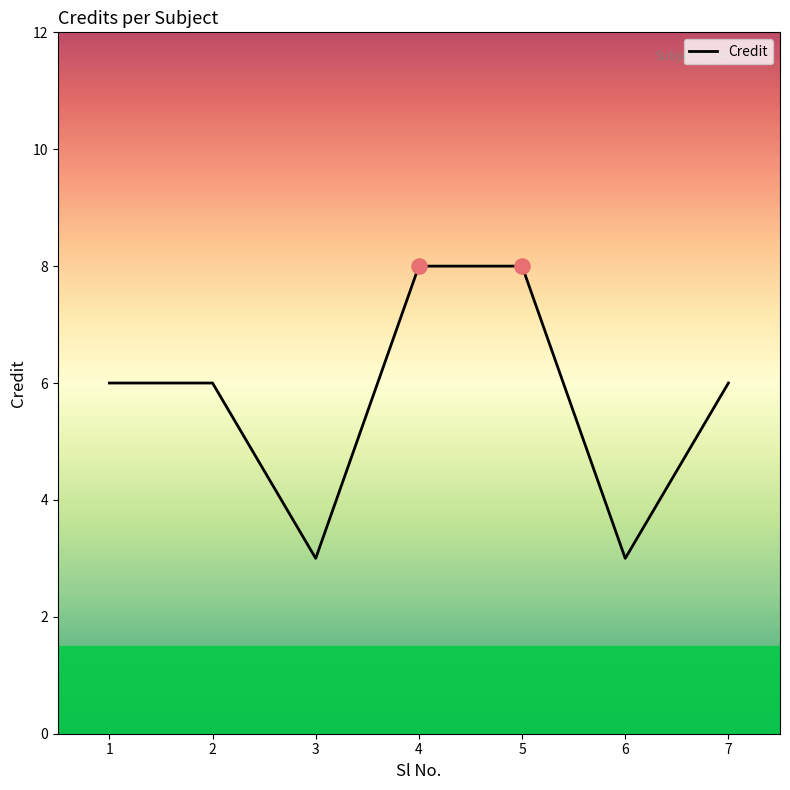

Approximately how many times larger is the value at 2 compared to 6?

2.0